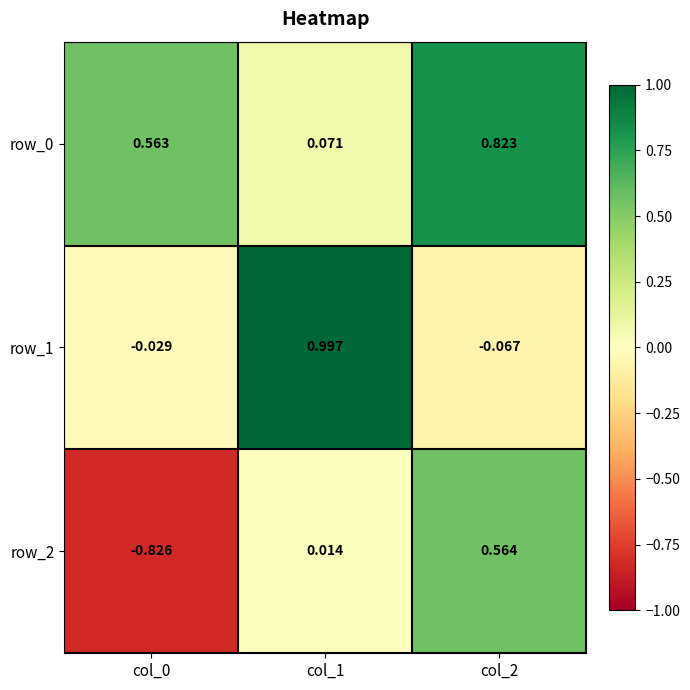

At which category is the sum across all series the highest?

col_2